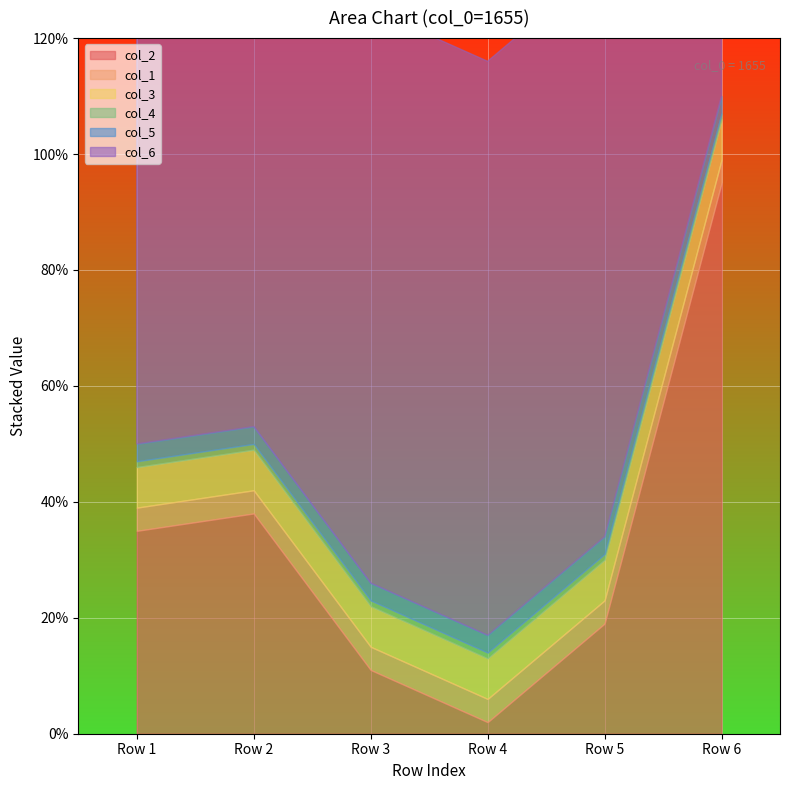

Reading right to left, list all the values displayed in this chart.

col_2: Row 6=95	Row 5=19	Row 4=2	Row 3=11	Row 2=38	Row 1=35
col_1: Row 6=4	Row 5=4	Row 4=4	Row 3=4	Row 2=4	Row 1=4
col_3: Row 6=7	Row 5=7	Row 4=7	Row 3=7	Row 2=7	Row 1=7
col_4: Row 6=1	Row 5=1	Row 4=1	Row 3=1	Row 2=1	Row 1=1
col_5: Row 6=3	Row 5=3	Row 4=3	Row 3=3	Row 2=3	Row 1=3
col_6: Row 6=99	Row 5=99	Row 4=99	Row 3=99	Row 2=99	Row 1=99